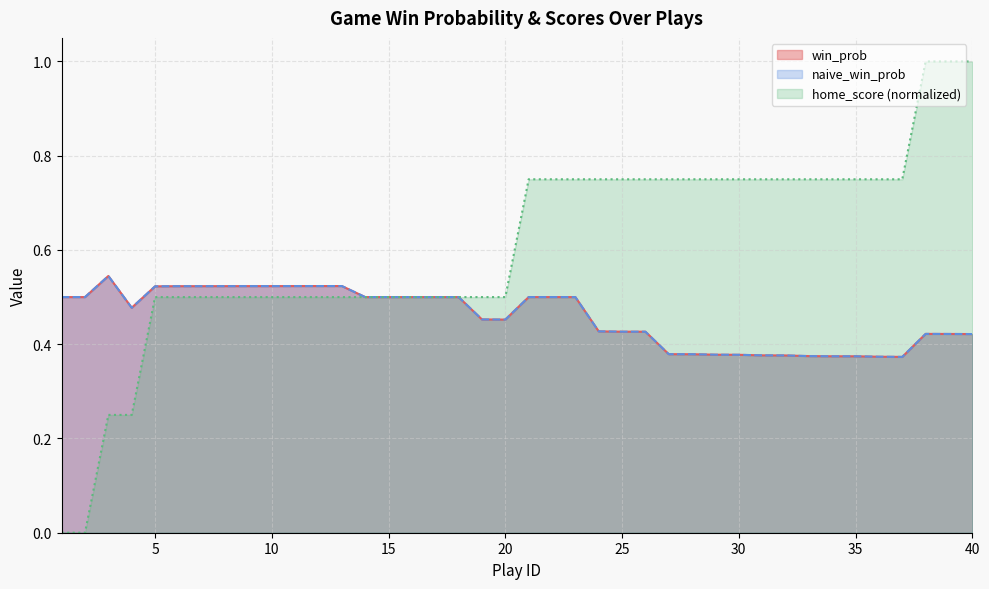

Where is the first local minimum for naive_win_prob?

4